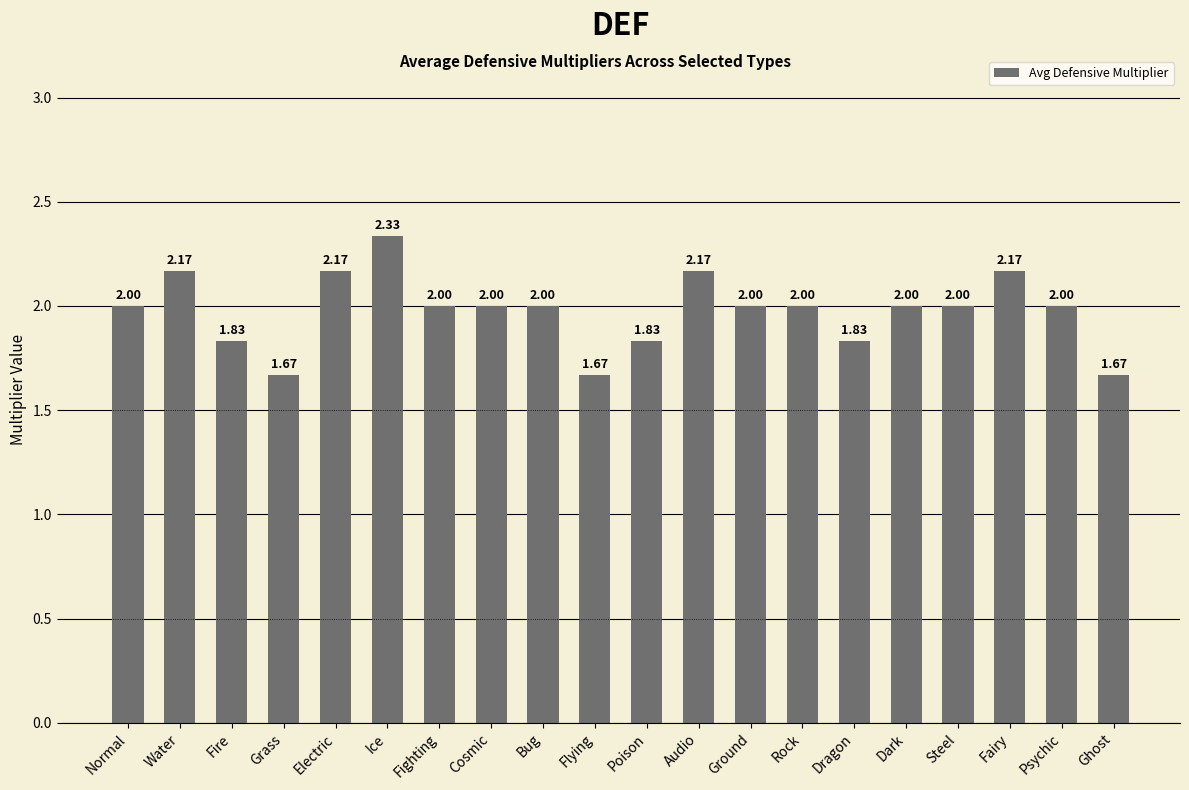

Approximately how many times larger is the value at Bug compared to Flying?

1.2